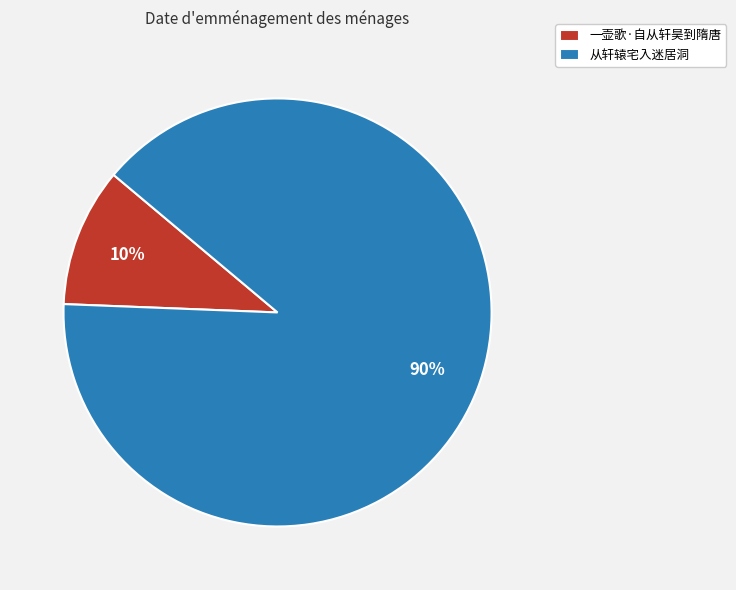

Is the sum of 一壶歌·自从轩昊到隋唐 and 从轩辕宅入迷居洞 greater than half?

Yes